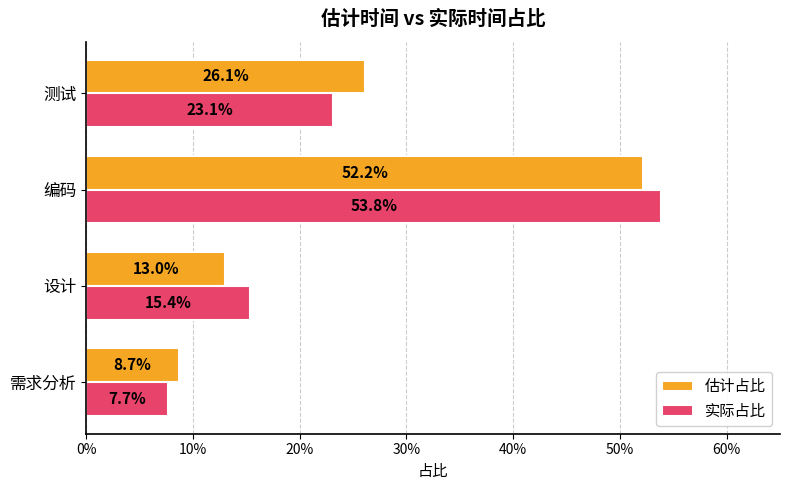

Which series has the largest total across all categories?

估计占比